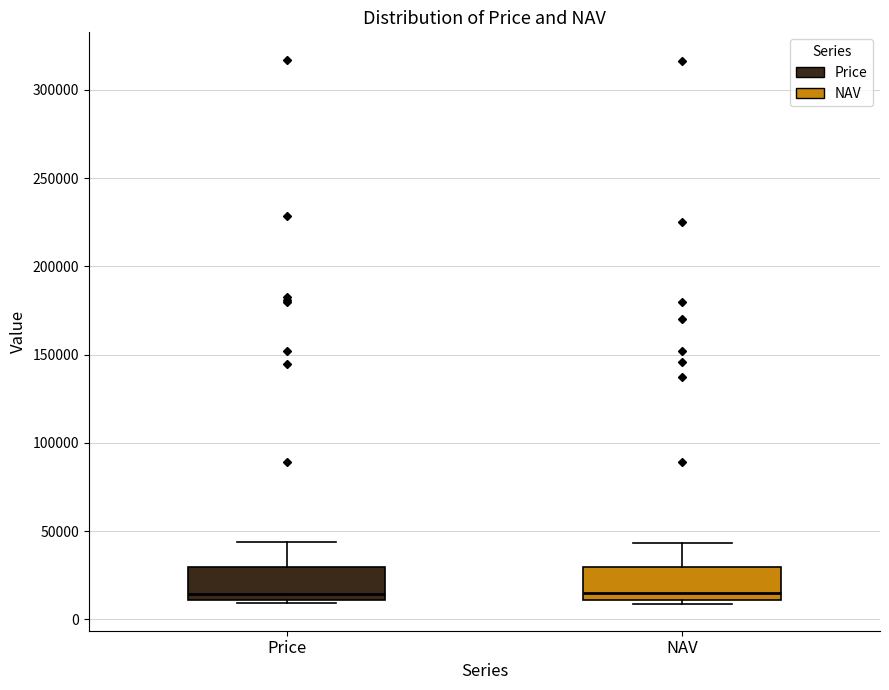

Where does the upper whisker of the box for Price end on the y-axis? The values are not printed on the chart, so give them approximately, as read against the axis.

45000